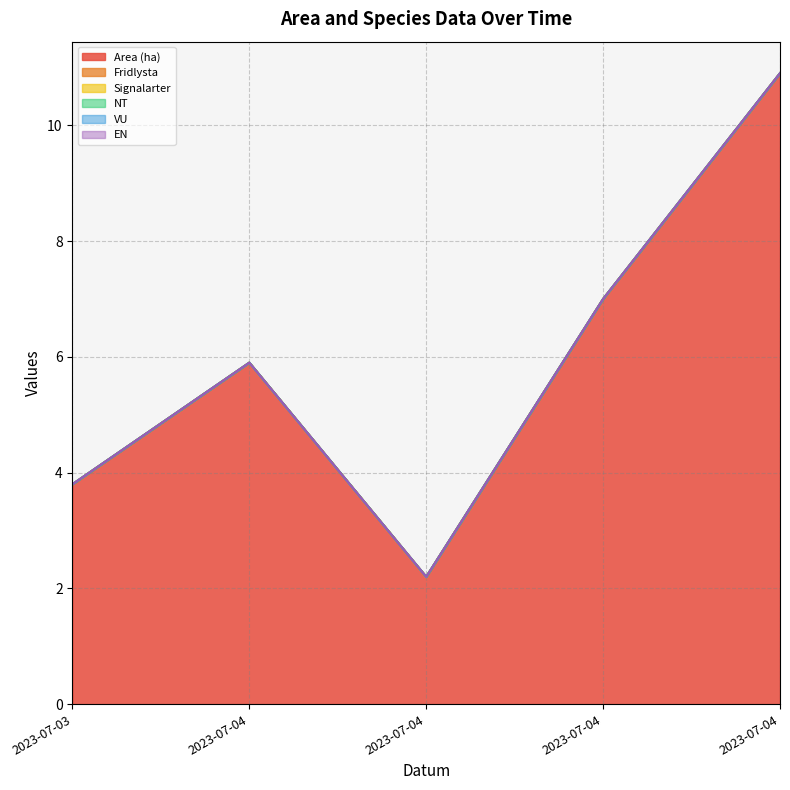

What is the spread (max minus min) of values at 2023-07-04?

5.9